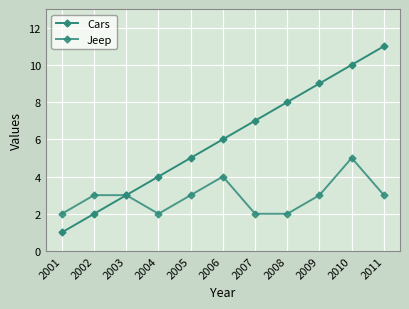

How many values in the Cars series are below 6?

5